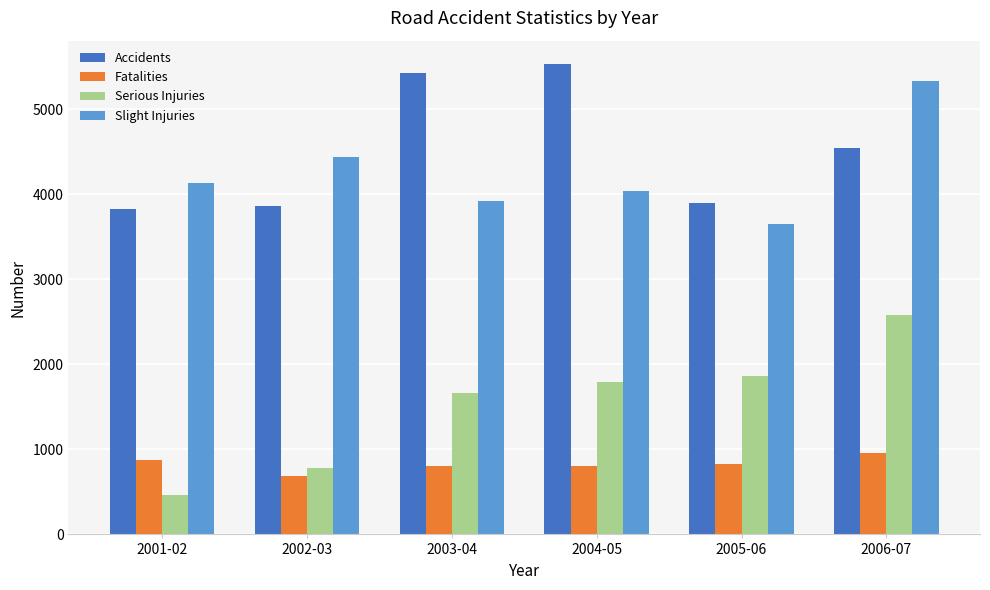

True or false: Serious Injuries has a value of 785 at 2002-03.

True